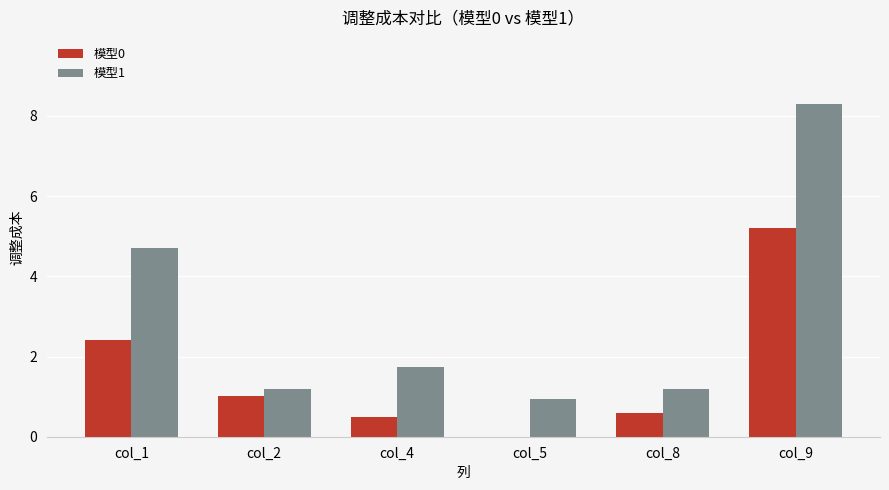

Reading left to right, extract all data points from this chart.

模型0: 2.4	1.0	0.5	0.0	0.6	5.2
模型1: 4.7	1.2	1.7	0.9	1.2	8.3